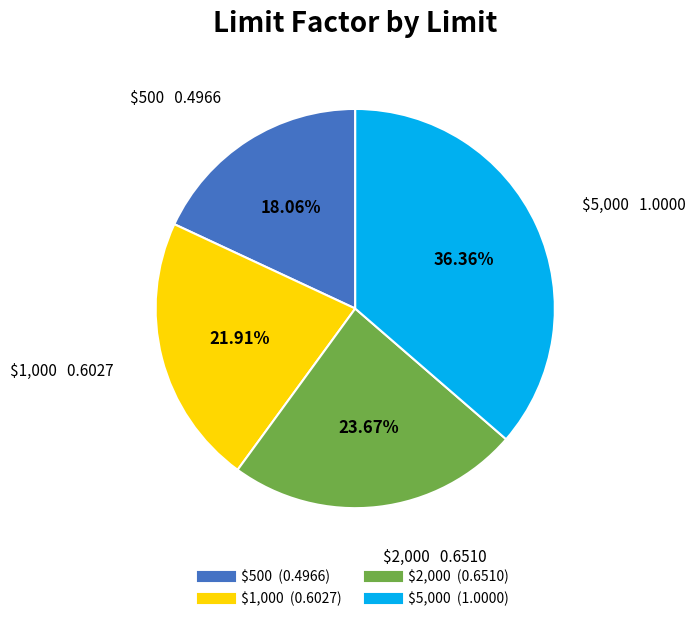

True or false: $5,000 accounts for 49% of the total.

False